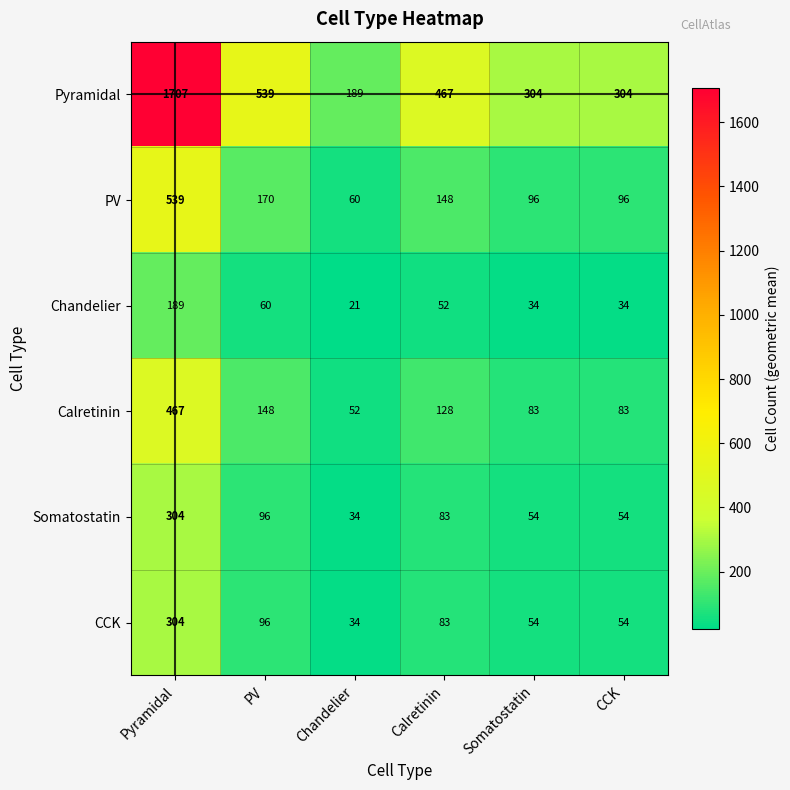

Is it true that CCK equals 33 at Somatostatin?

False